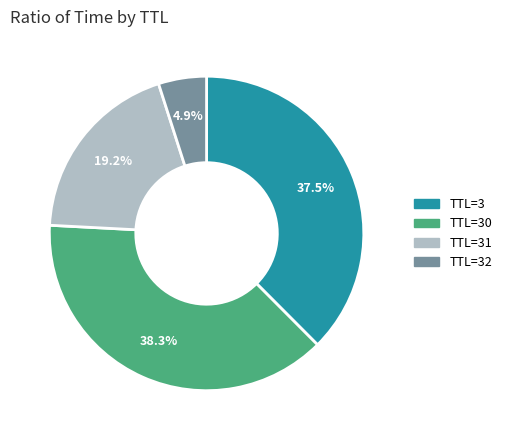

Does any single category account for the majority?

No